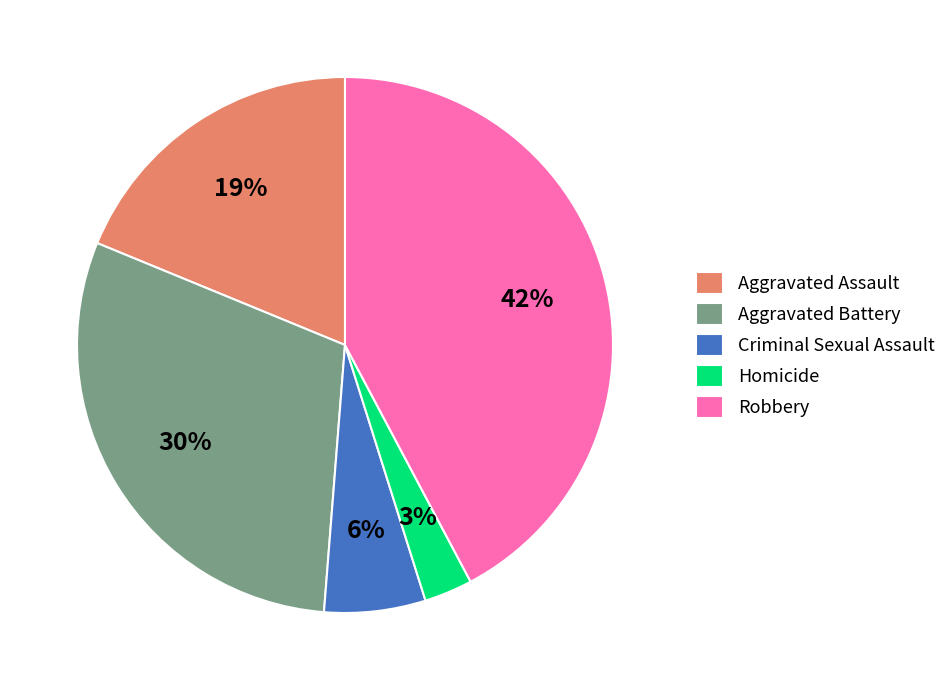

How many segments does this pie chart have?

5